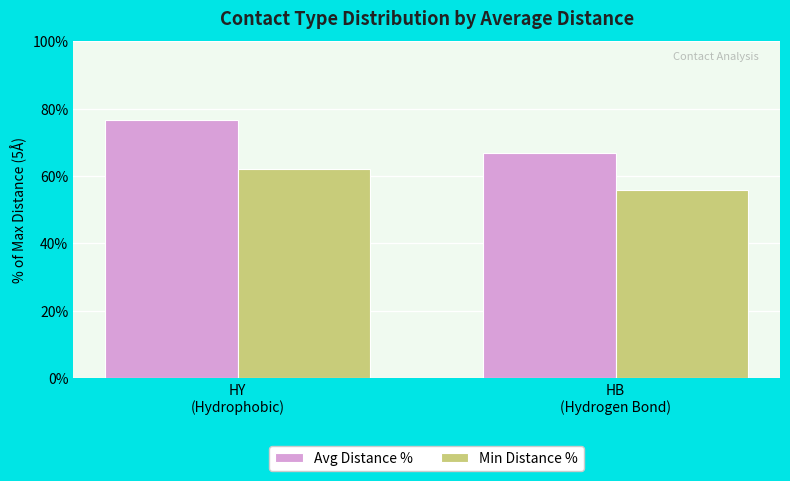

The Avg Distance % series shows 44.9 at HY
(Hydrophobic). True or false?

False